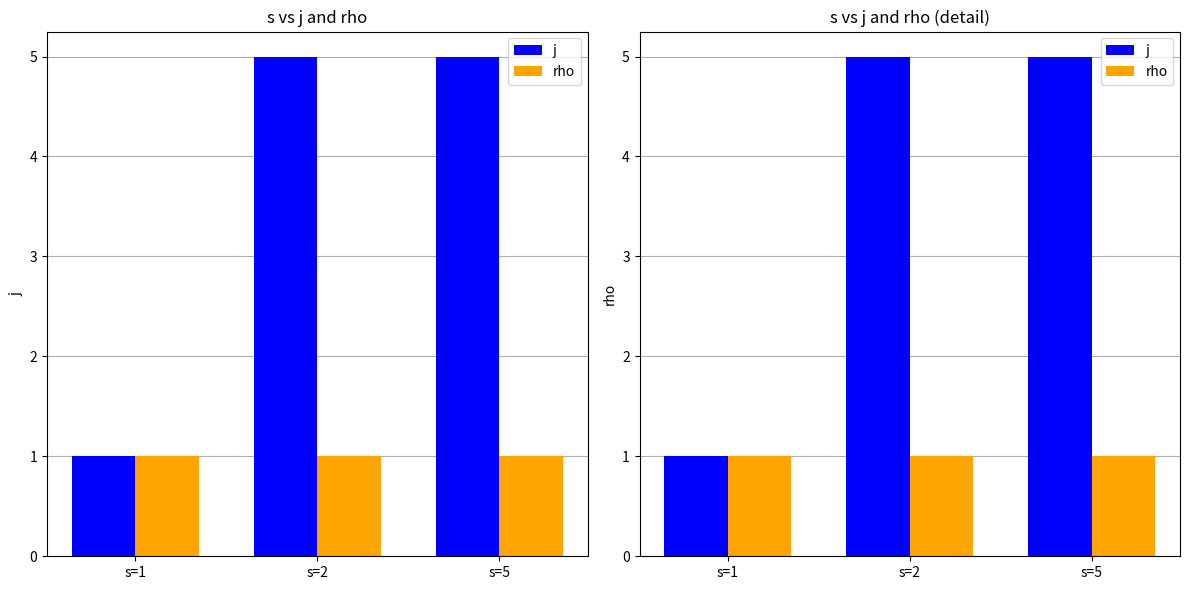

Which has a higher value, s=5 or s=2?

s=5